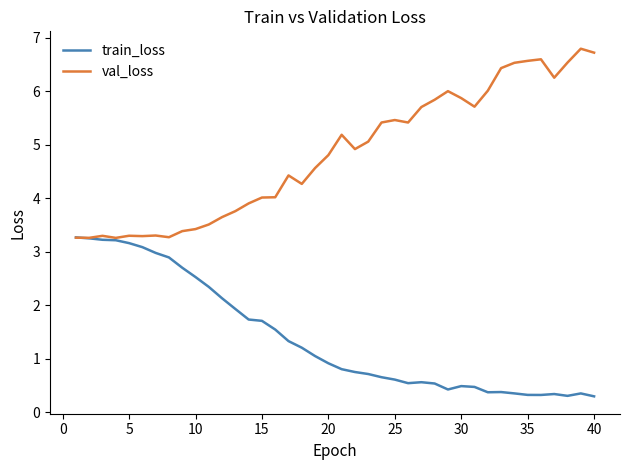

What are all the series names shown in the legend?

train_loss, val_loss